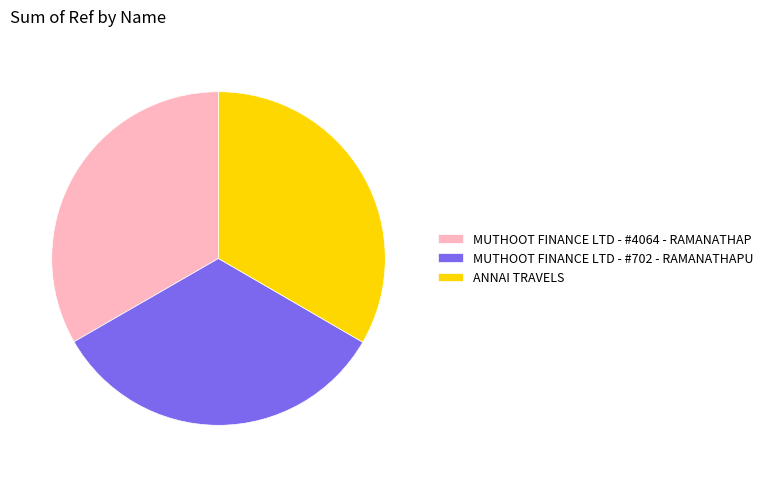

Approximately how many times larger is the value at MUTHOOT FINANCE LTD - #702 - RAMANATHAPU compared to ANNAI TRAVELS?

1.0